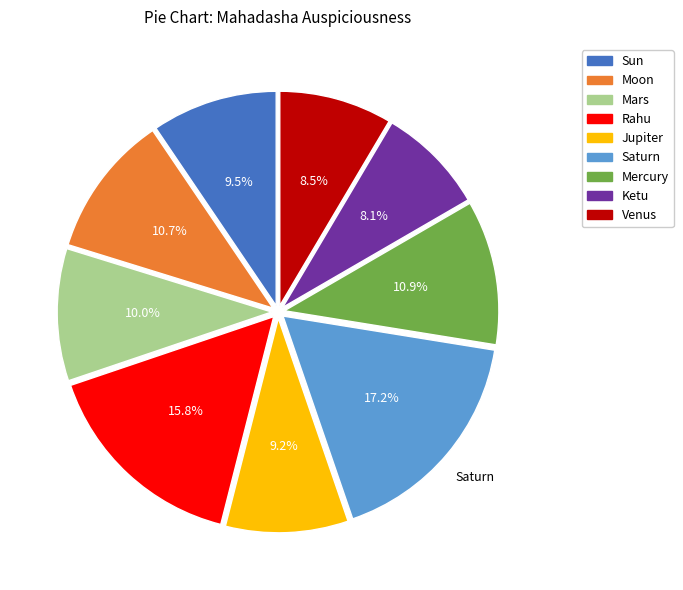

Combined, do Jupiter and Saturn account for over 50%?

No